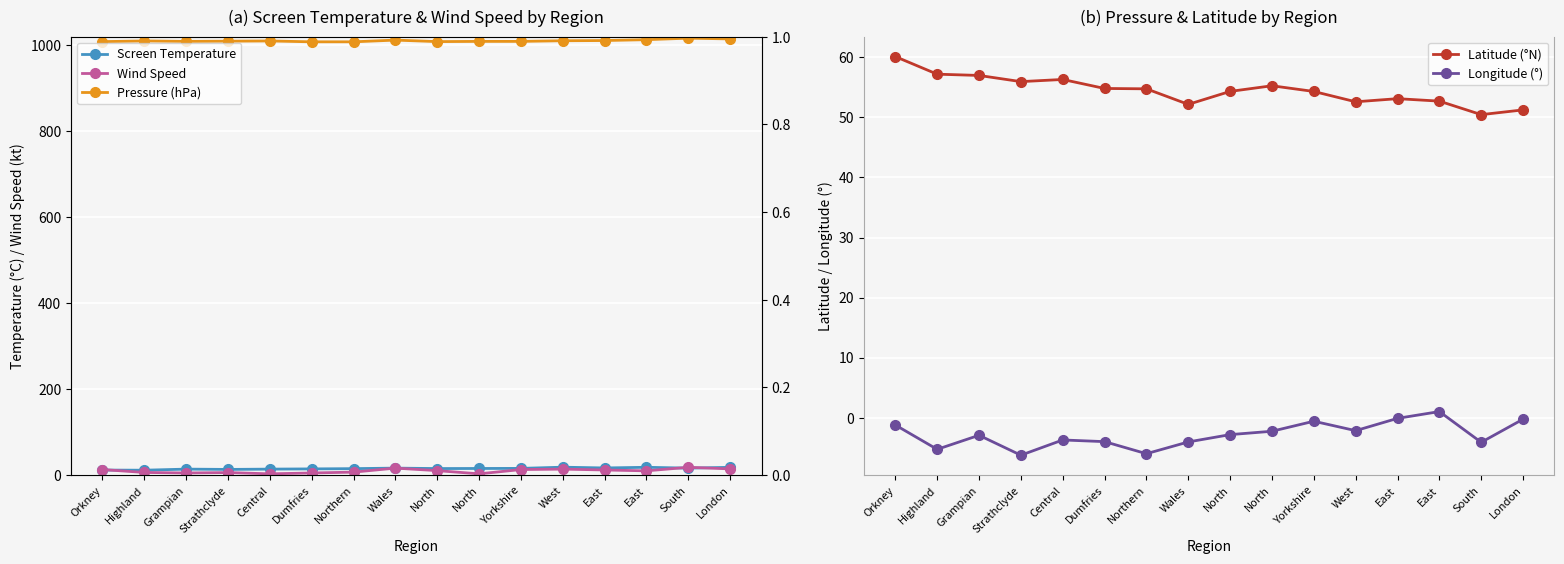

Reading left to right, transcribe all the data shown in this chart.

Screen Temperature: 11.8	11.4	14.0	13.3	14.0	14.5	15.1	16.3	15.3	15.5	15.7	18.5	16.7	18.2	16.3	18.1
Wind Speed: 13.0	6.2	5.0	6.0	3.0	5.0	7.0	16.3	10.5	3.0	13.0	14.0	12.0	10.0	18.2	14.5
Pressure (hPa): 1008.5	1010.0	1009.0	1009.5	1010.0	1008.0	1008.0	1012.0	1008.5	1009.0	1009.0	1010.5	1011.0	1013.0	1016.5	1014.8
Latitude (°N): 60.1	57.2	57.0	56.0	56.3	54.8	54.8	52.2	54.3	55.3	54.3	52.6	53.1	52.7	50.5	51.3
Longitude (°): -1.2	-5.3	-3.0	-6.3	-3.7	-4.0	-6.0	-4.1	-2.8	-2.3	-0.6	-2.2	-0.1	1.0	-4.1	-0.3